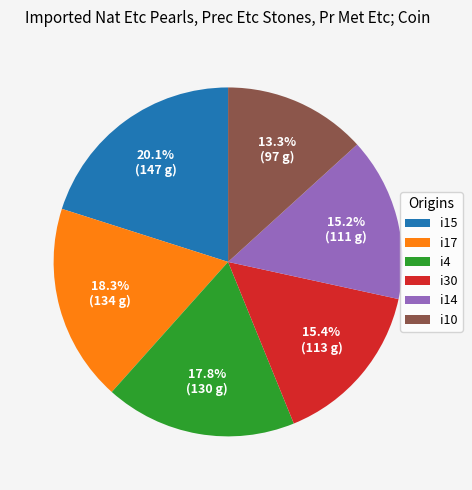

What is the largest slice in the pie chart?

i15